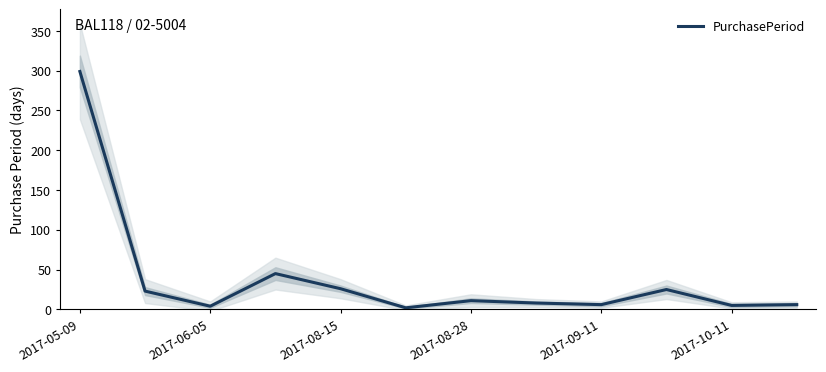

What is the ratio of the value at 2017-05-09 to the value at 7?

37.4